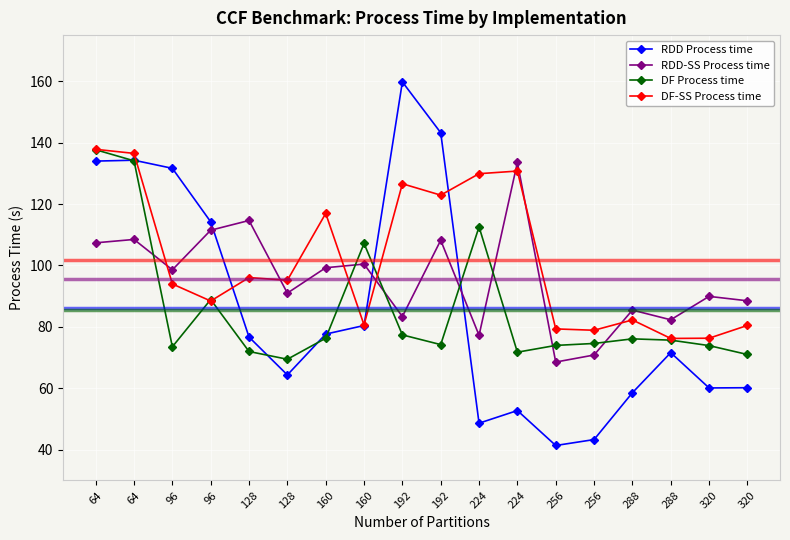

What are all the series names shown in the legend?

RDD Process time, RDD-SS Process time, DF Process time, DF-SS Process time